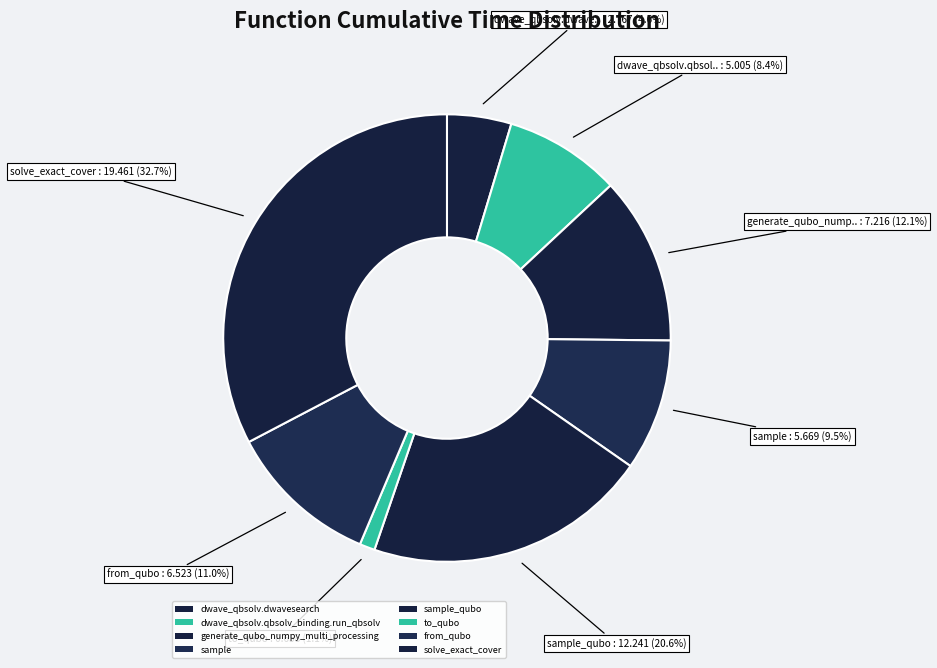

How many segments does this pie chart have?

8